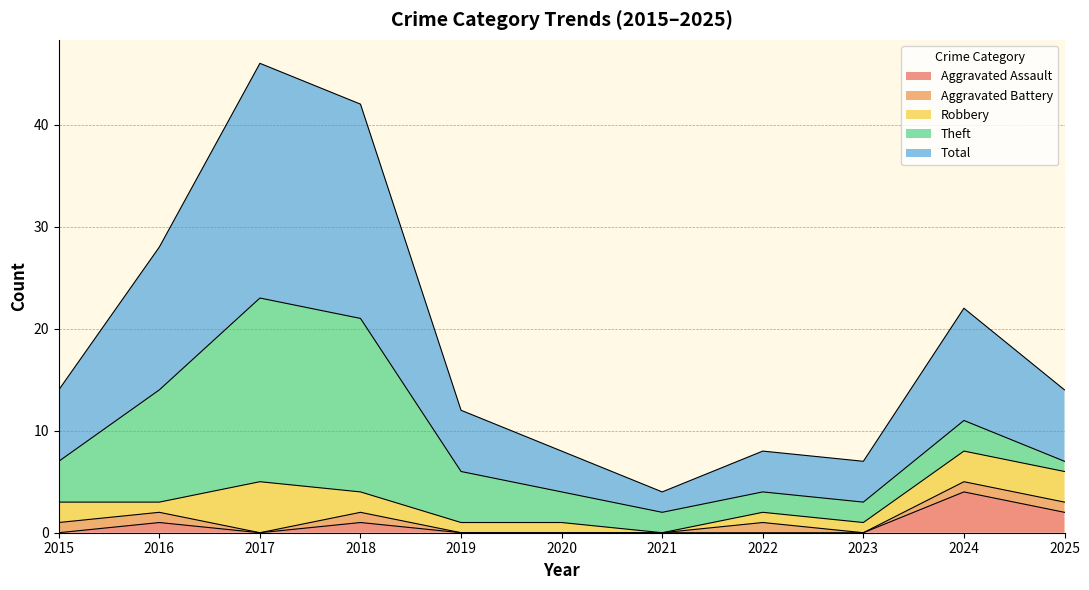

What is the sum of the Theft values at 2025 and 2023?

3